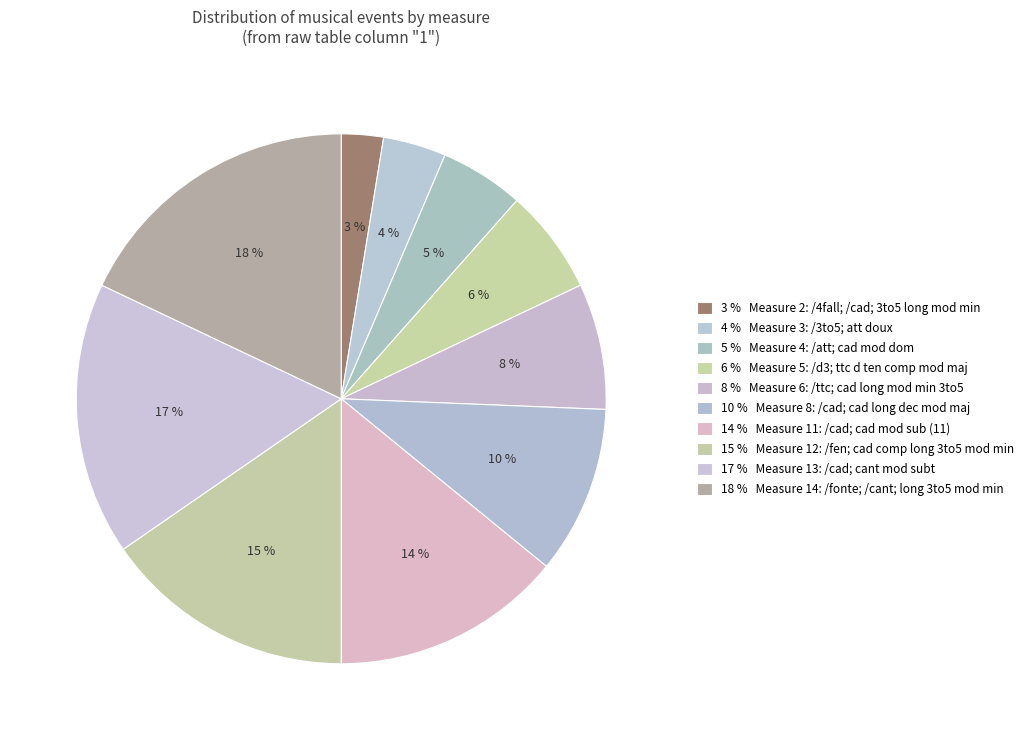

Which slice is the smallest?

/4fall; /cad; 3to5 long mod min